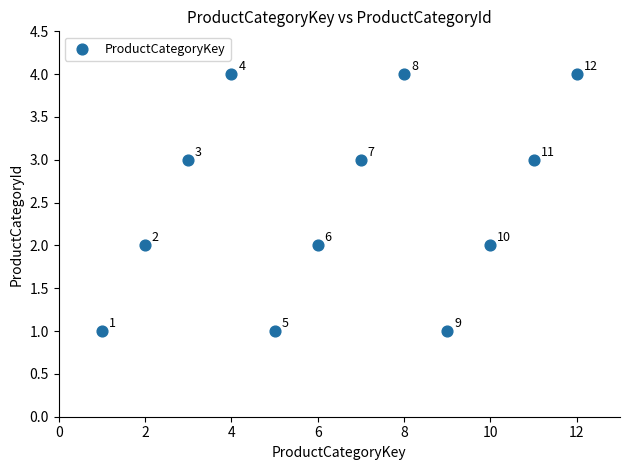

What is the average X value?

6